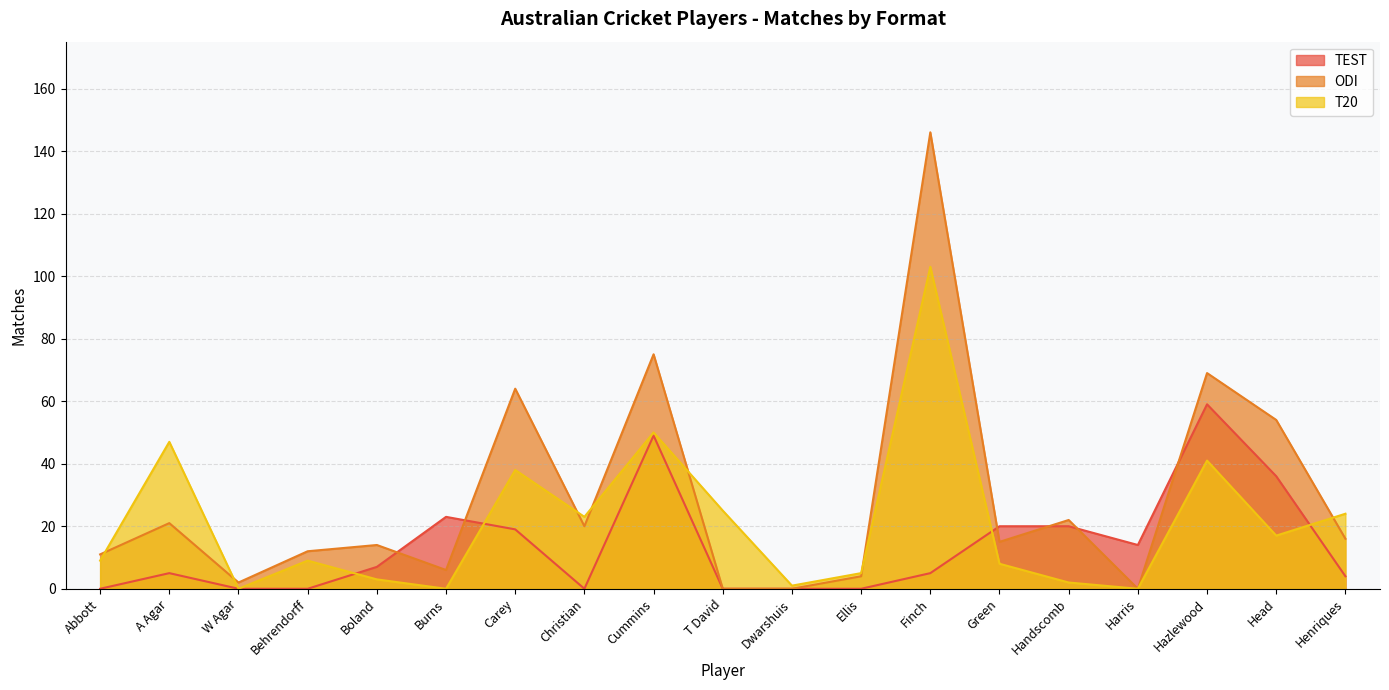

What position from the right is Cummins?

11